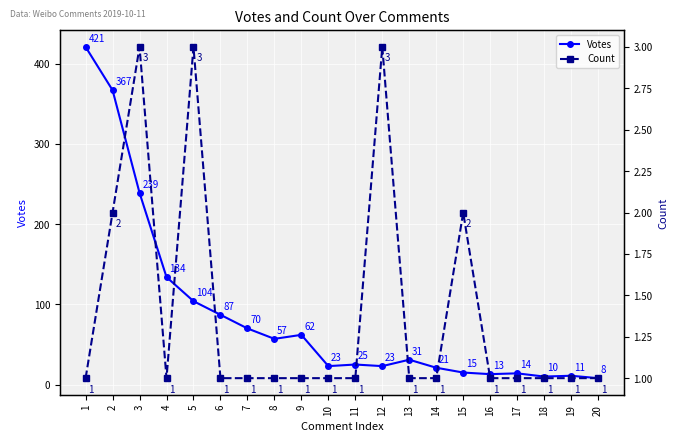

What is the total value across all series at 8?

58